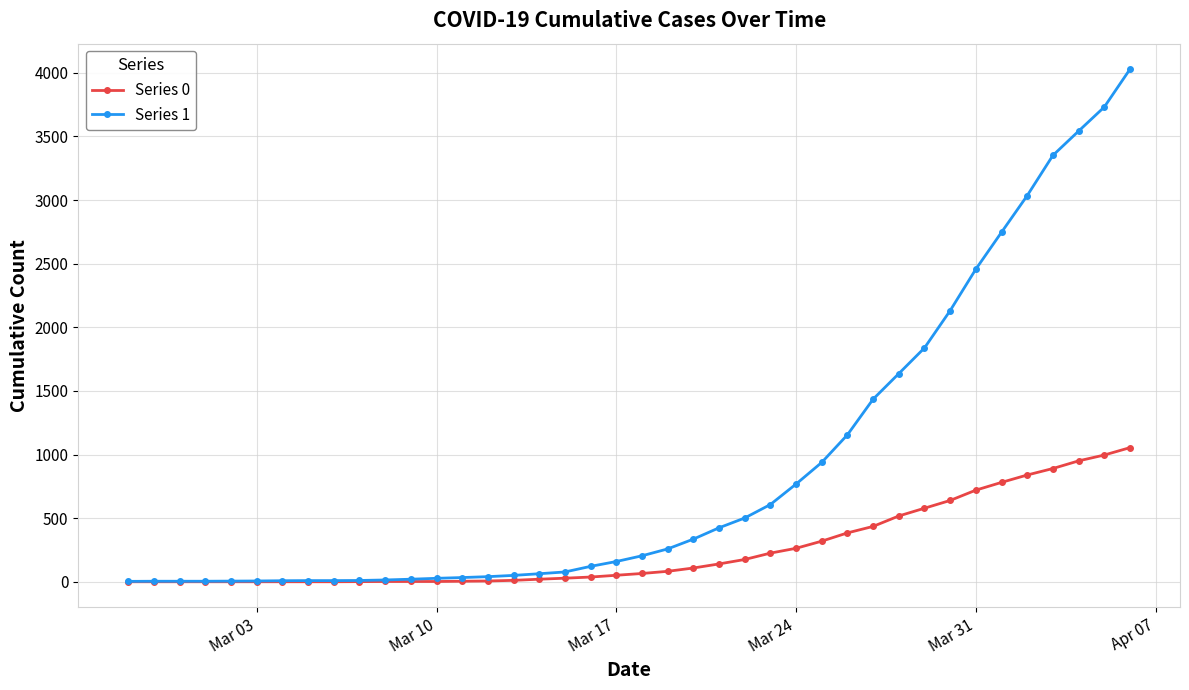

List the series in order of their overall mean, highest first.

Series 1, Series 0